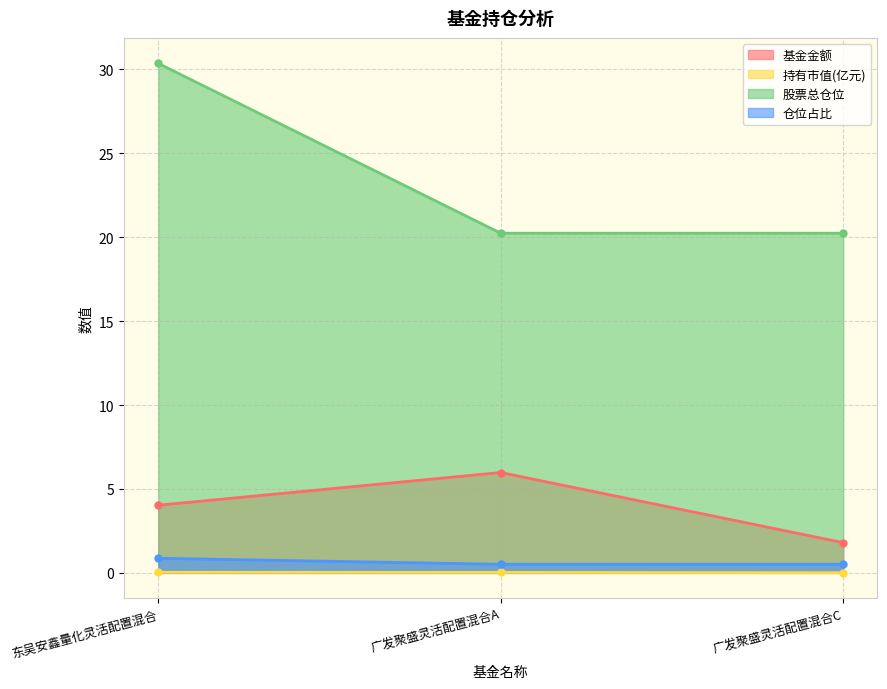

Does the chart have visible grid lines?

Yes